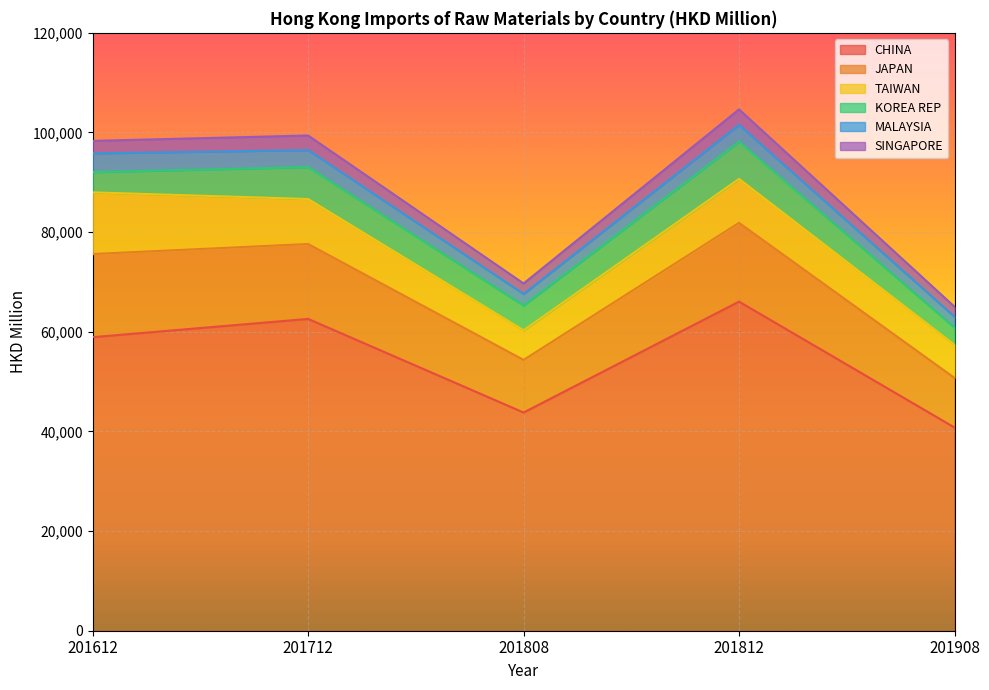

Which category has the highest value in the CHINA series?

201812